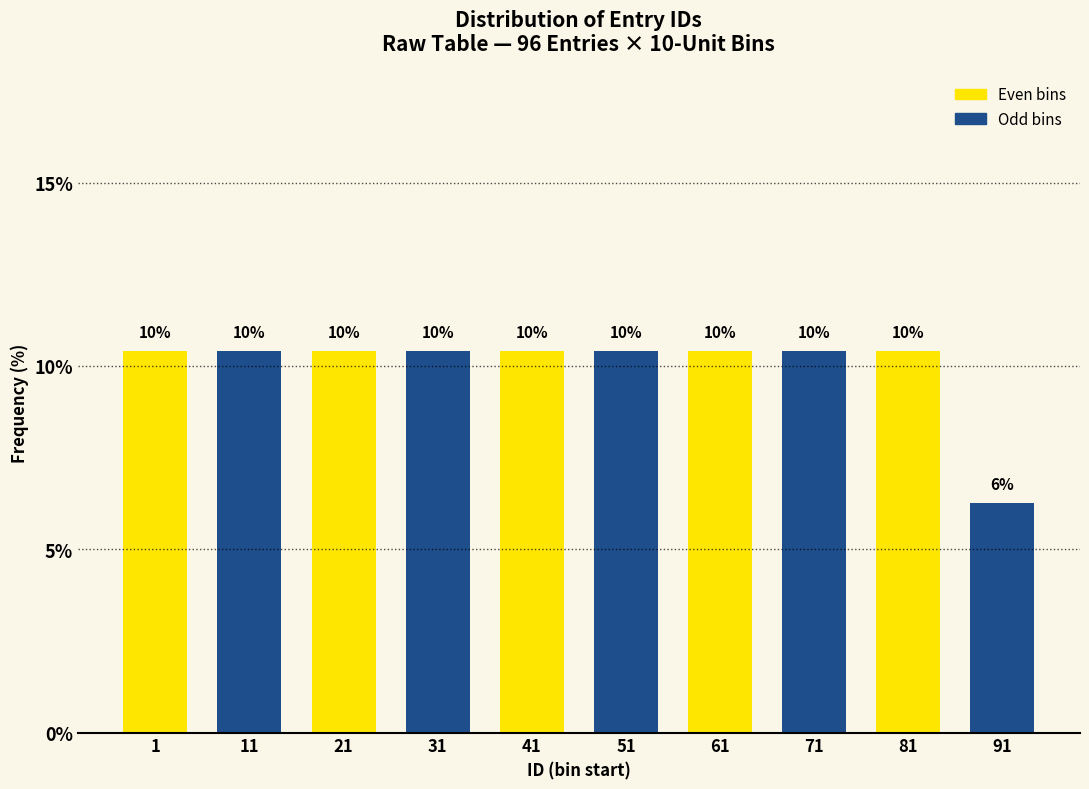

How many bars are there in total?

10